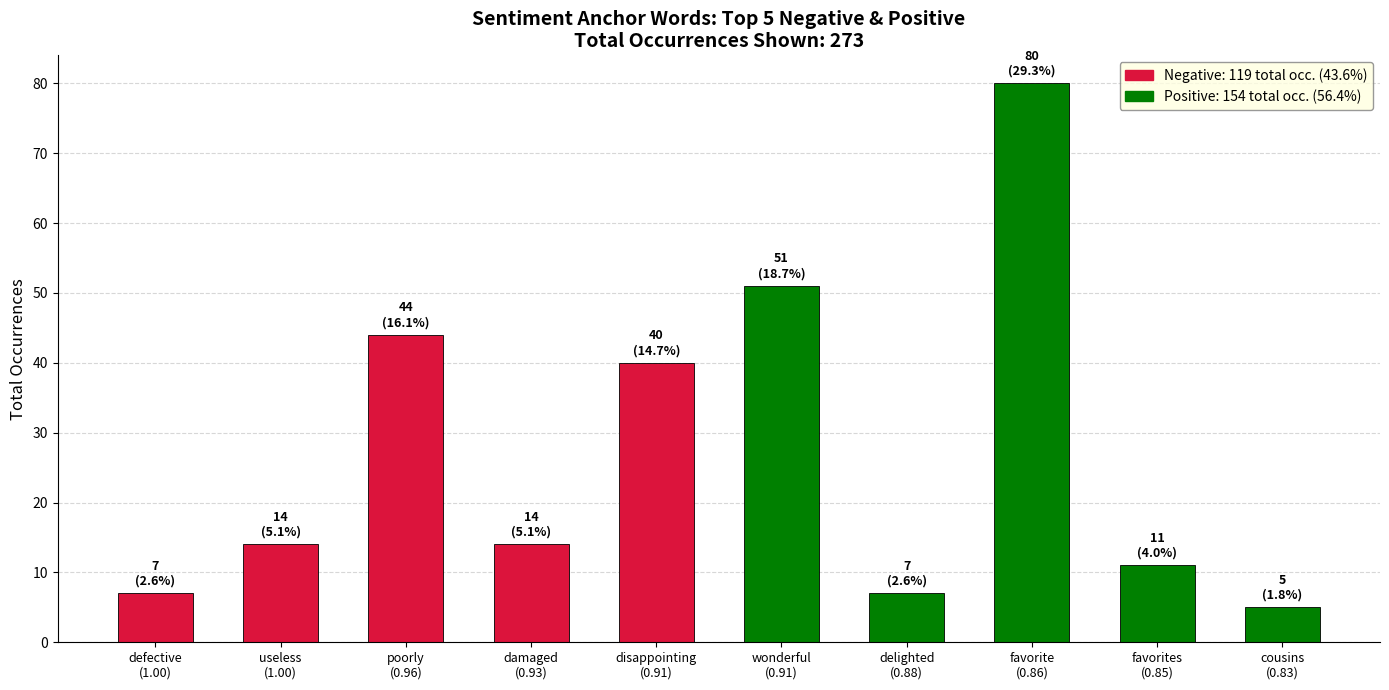

What is the difference between the values at cousins
(0.83) and delighted
(0.88)?

2